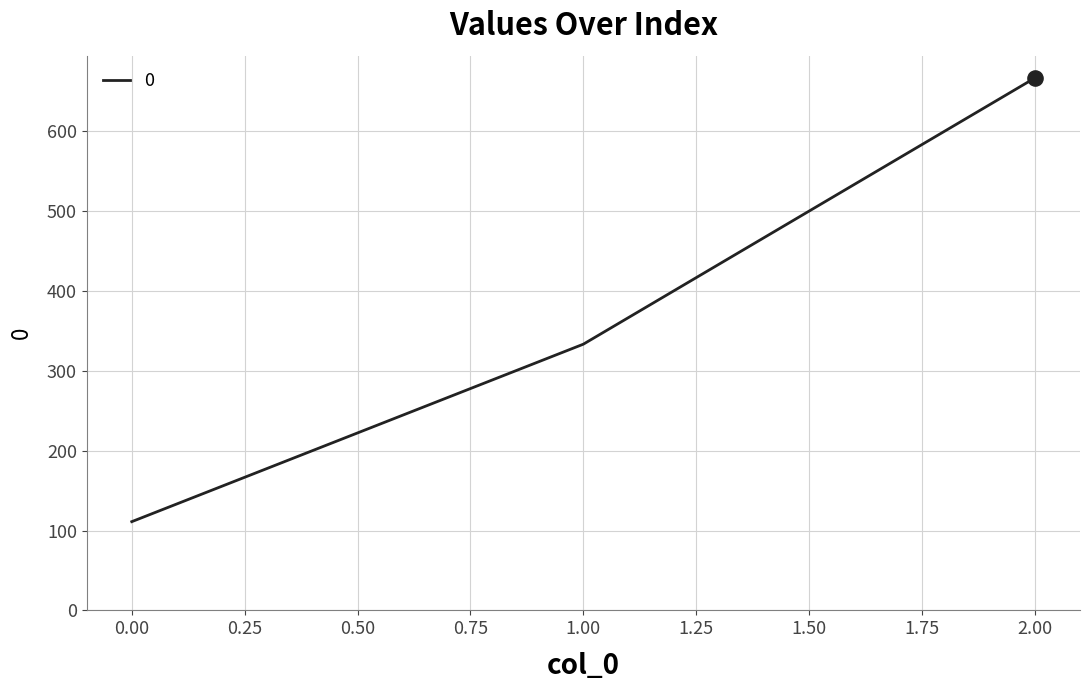

Which has a higher value, 0.00 or 1.00?

1.00